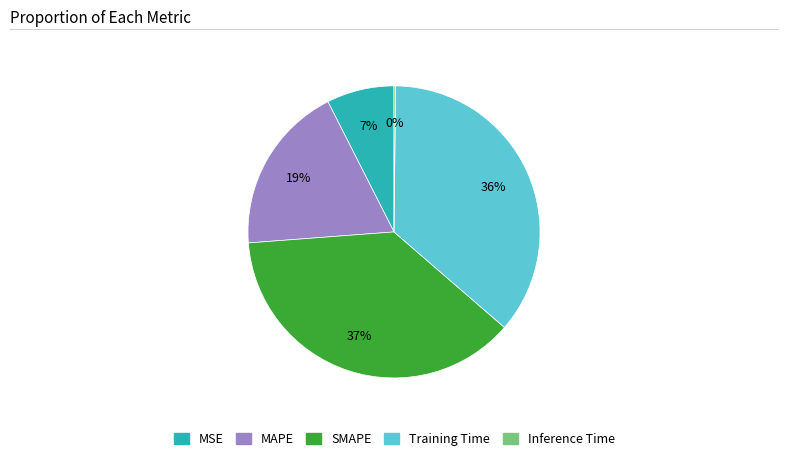

To the nearest percent, what portion does MSE represent?

7%